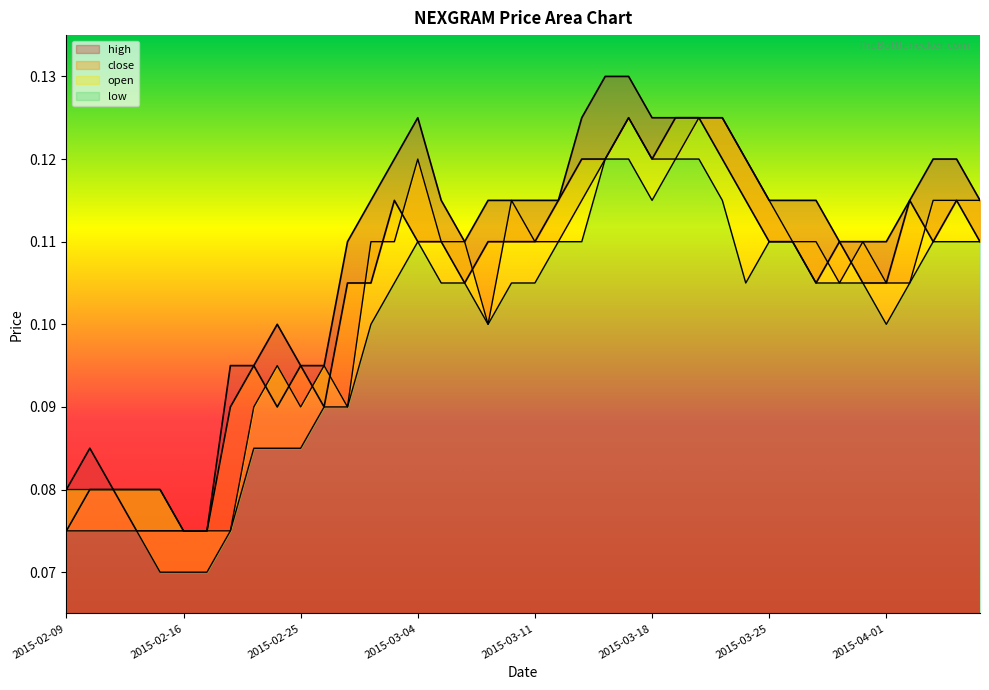

True or false: close has a value of 0.2 at 2015-04-07.

False